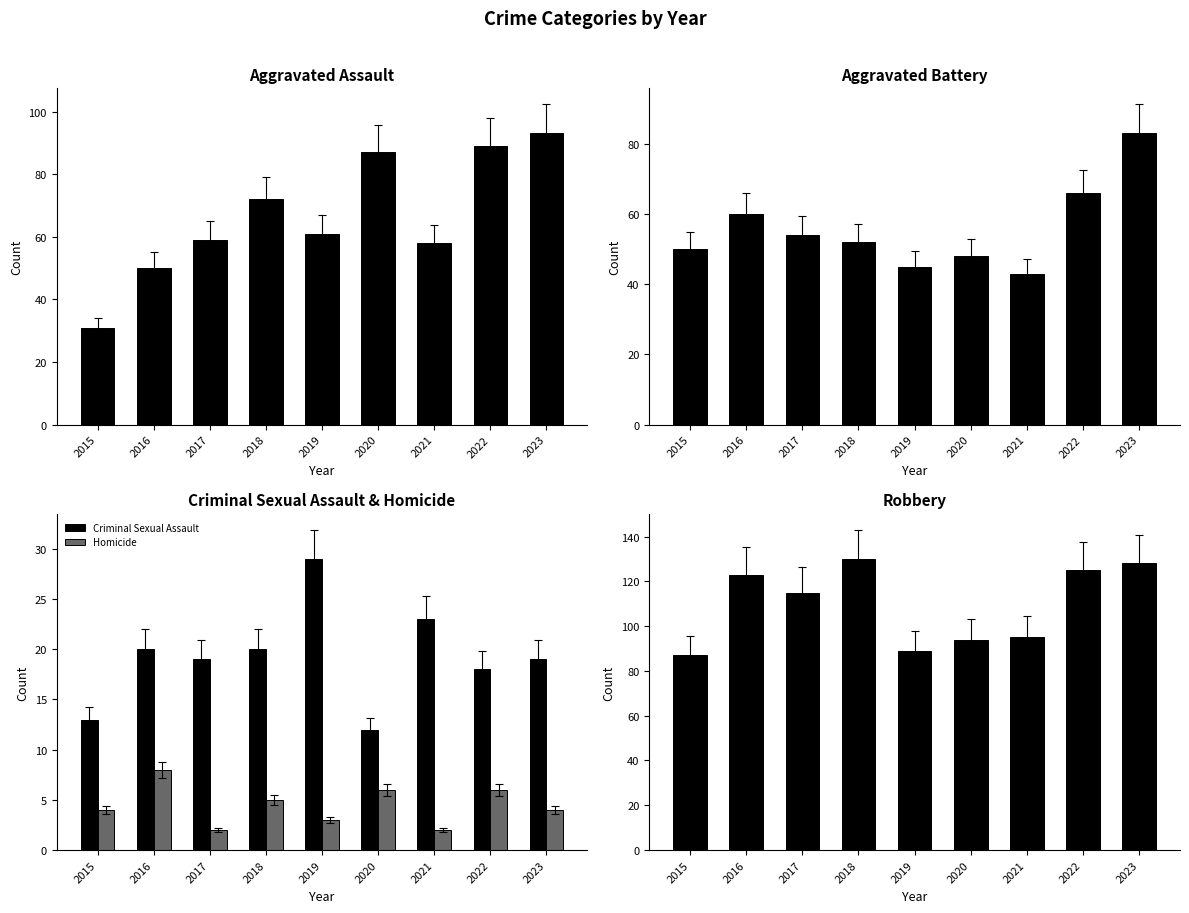

Which label corresponds to the largest value in the chart?

2018